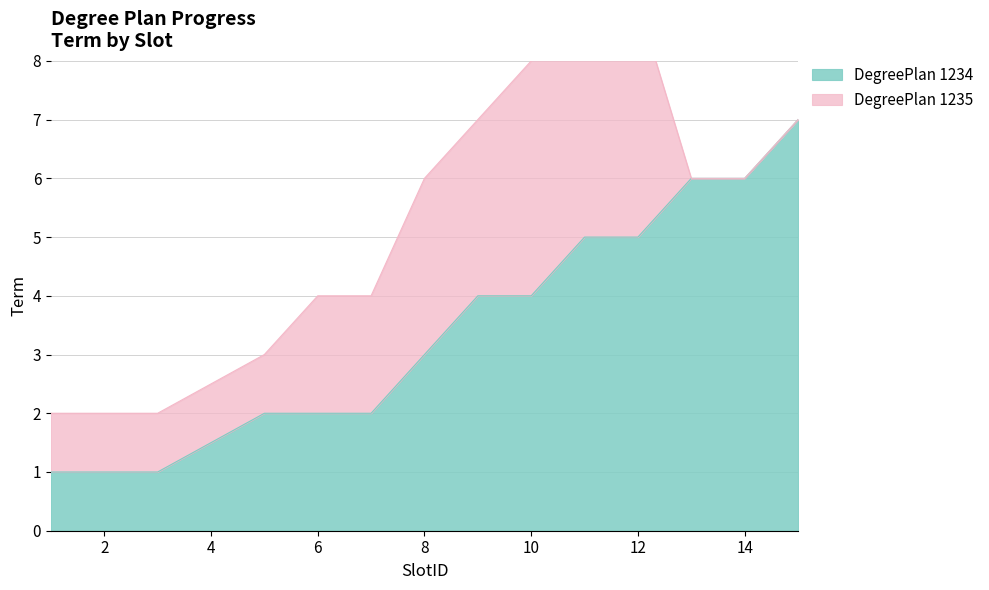

Is it true that DegreePlan 1234 equals 2 at 6?

True